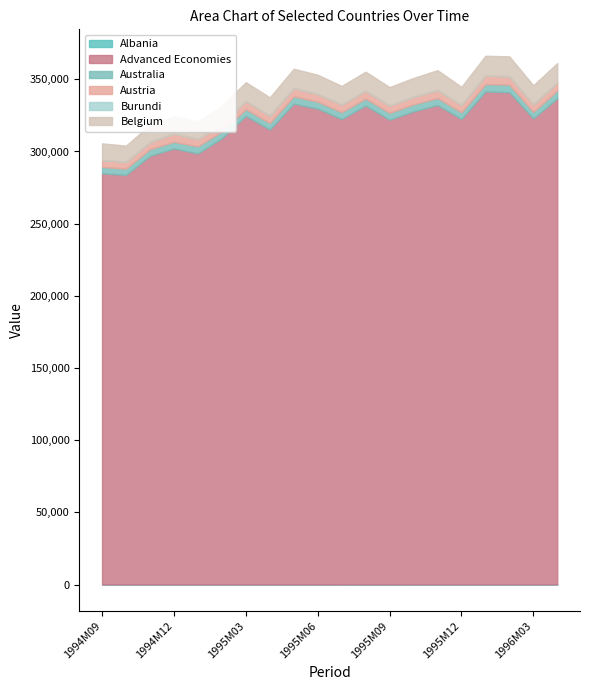

Rank the series at 1995M10 from lowest to highest value.

Burundi, Albania, Australia, Austria, Belgium, Advanced Economies